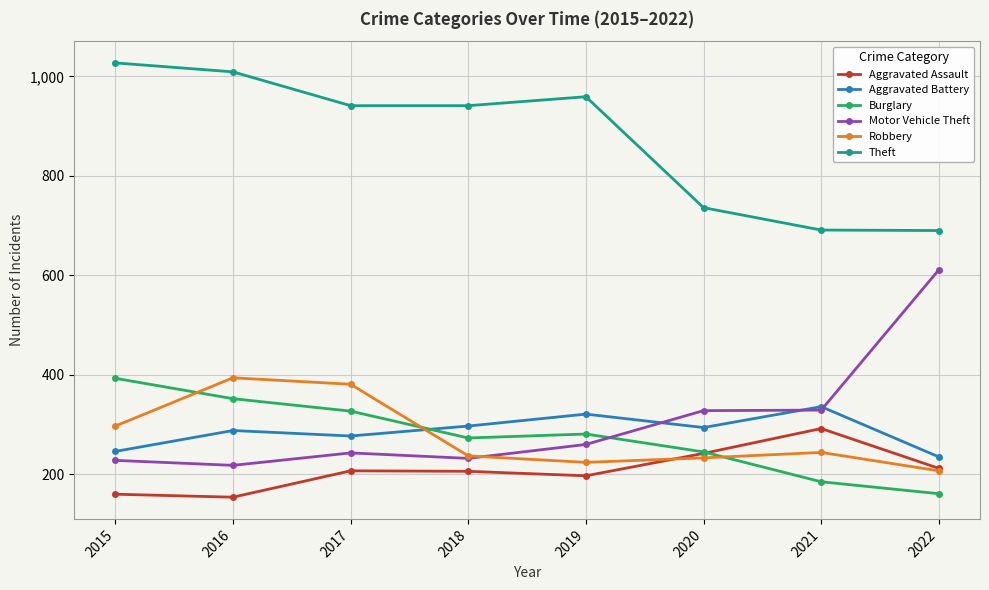

How many lines are shown in the chart?

6